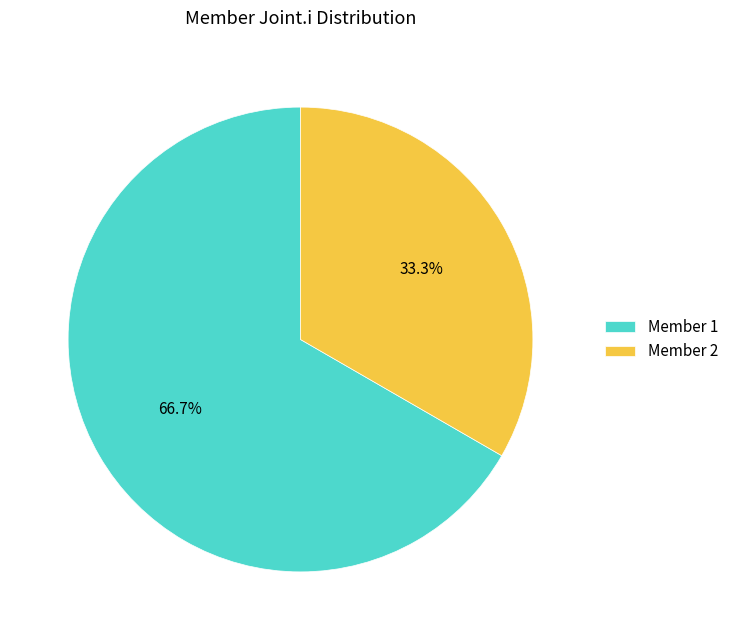

To the nearest percent, what is the average slice percentage?

50%